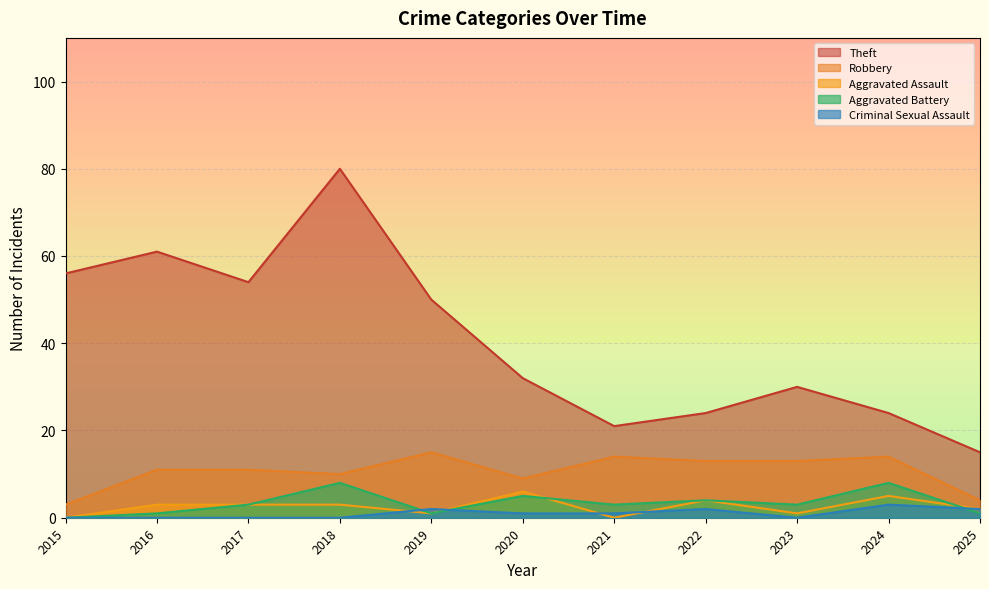

Read the Aggravated Battery value at 2017.

3